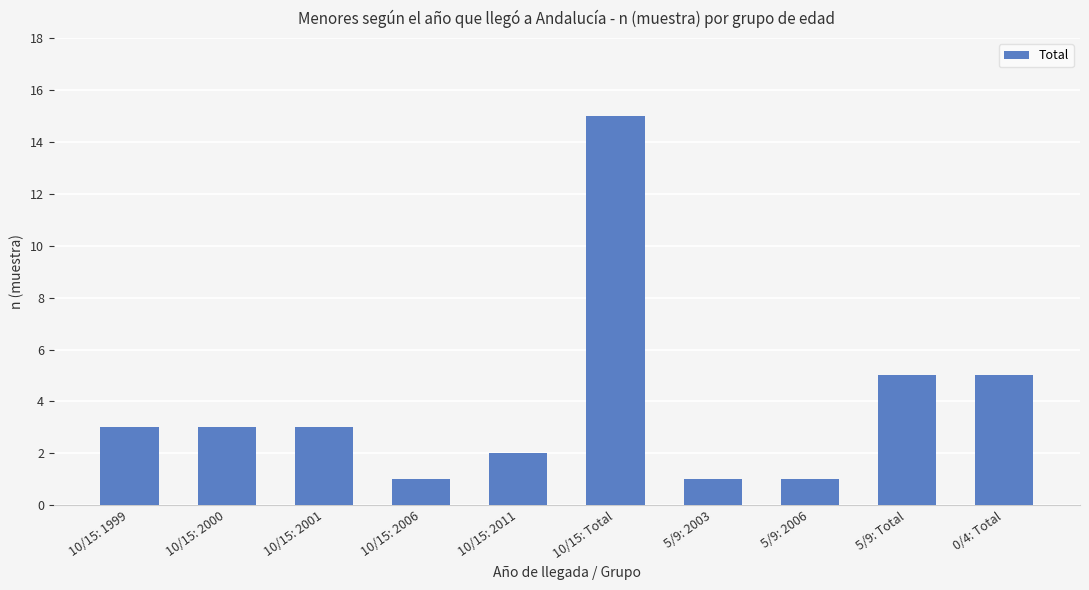

What is the maximum value shown in the chart?

15